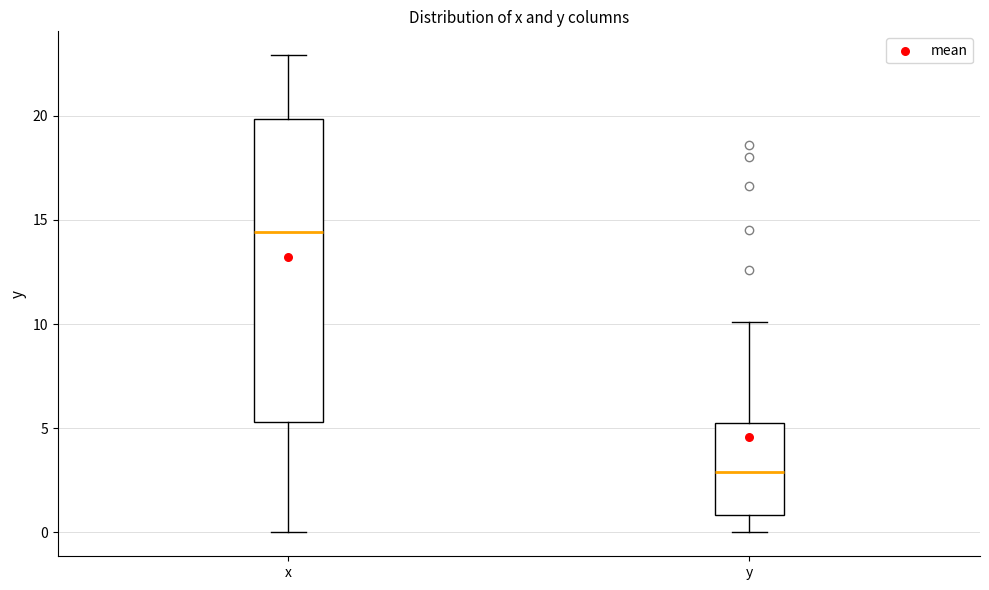

Reading left to right, transcribe this box plot: for each box, give where its median line is, the range the box spans, and where its two whiskers end, as read against the y-axis. The values are not printed on the chart, so give them approximately, as read against the axis.

x: median 14.5, box 5.5 to 20.0, whiskers 0.0 to 23.0
y: median 3.0, box 1.0 to 5.5, whiskers 0.0 to 10.0